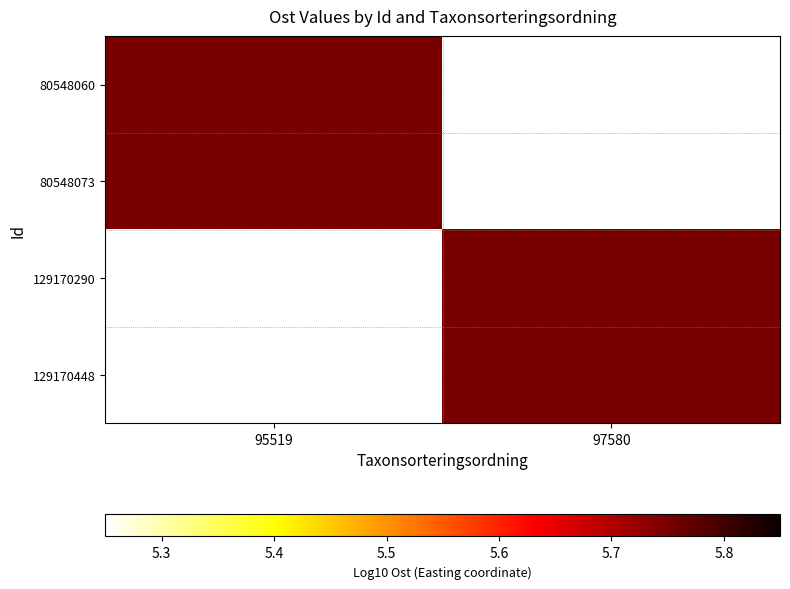

Rank the series by their maximum value, from lowest to highest.

80548060, 80548073, 129170290, 129170448